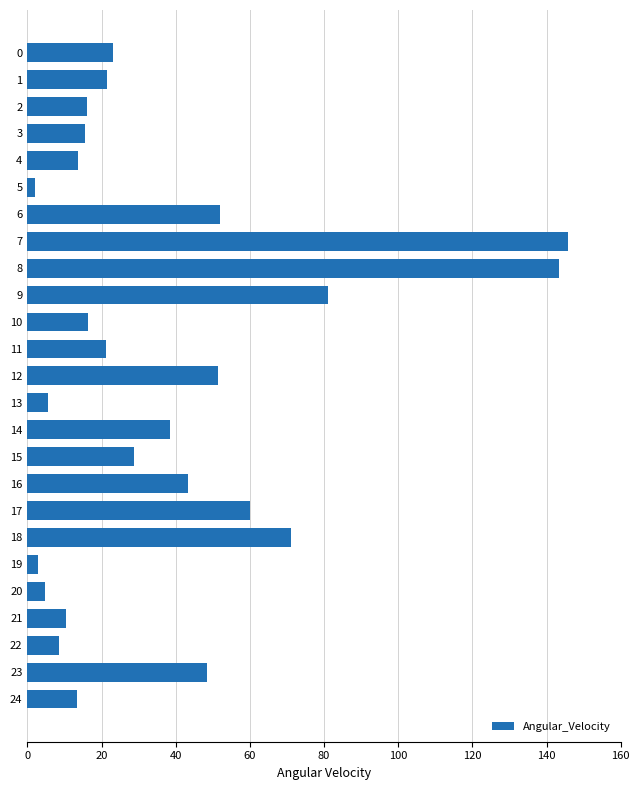

What is the maximum value shown in the chart?

145.6